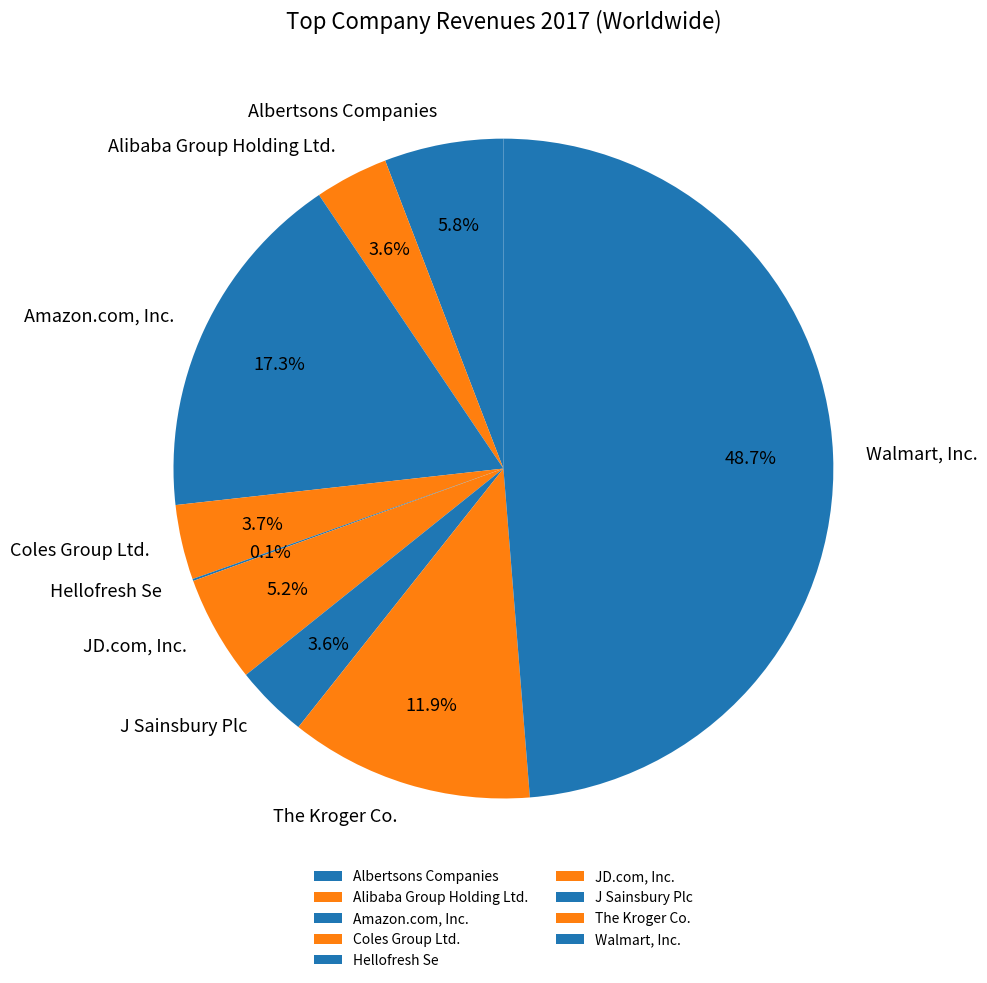

Is it true that The Kroger Co. is 1% of the pie?

False